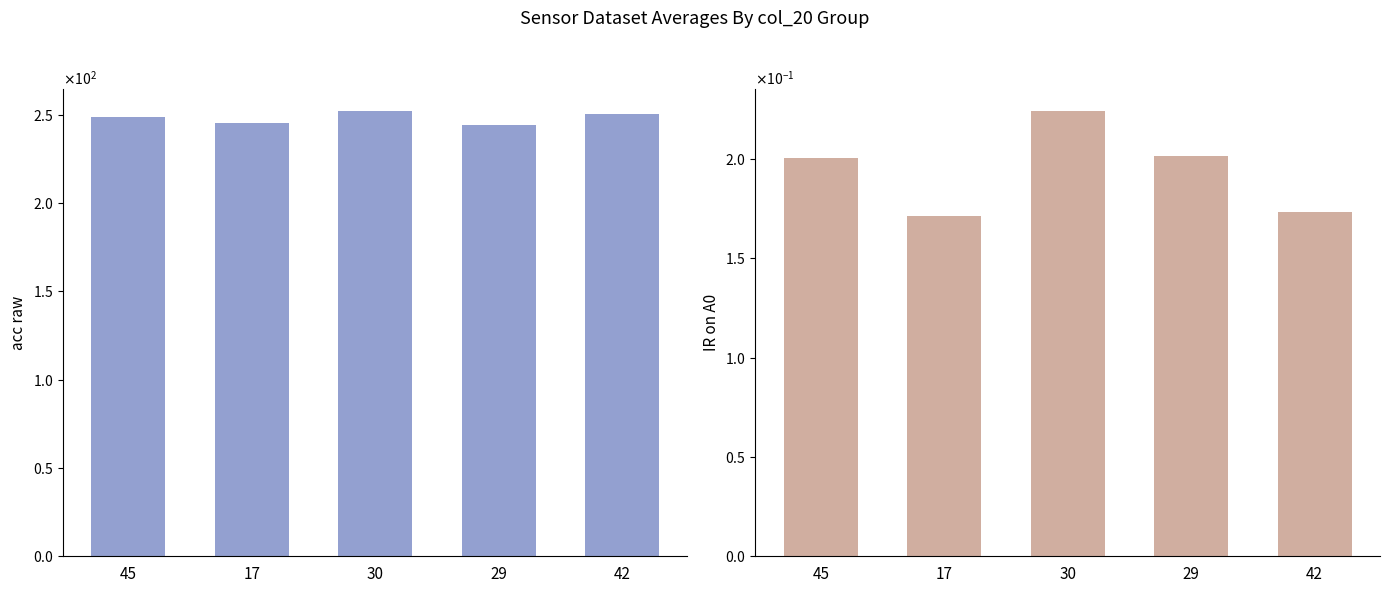

What position from the right is 29?

2